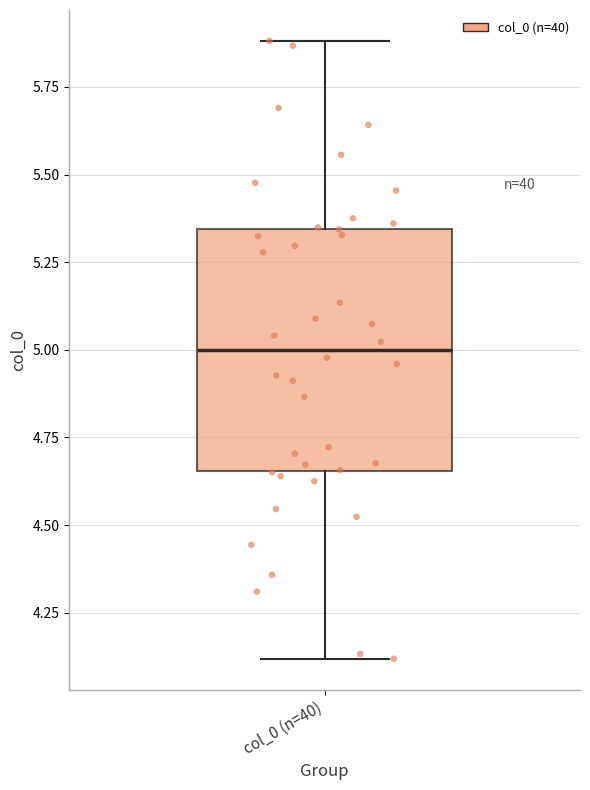

Where does the upper whisker of the box for col_0 (n=40) end on the y-axis? The values are not printed on the chart, so give them approximately, as read against the axis.

5.90